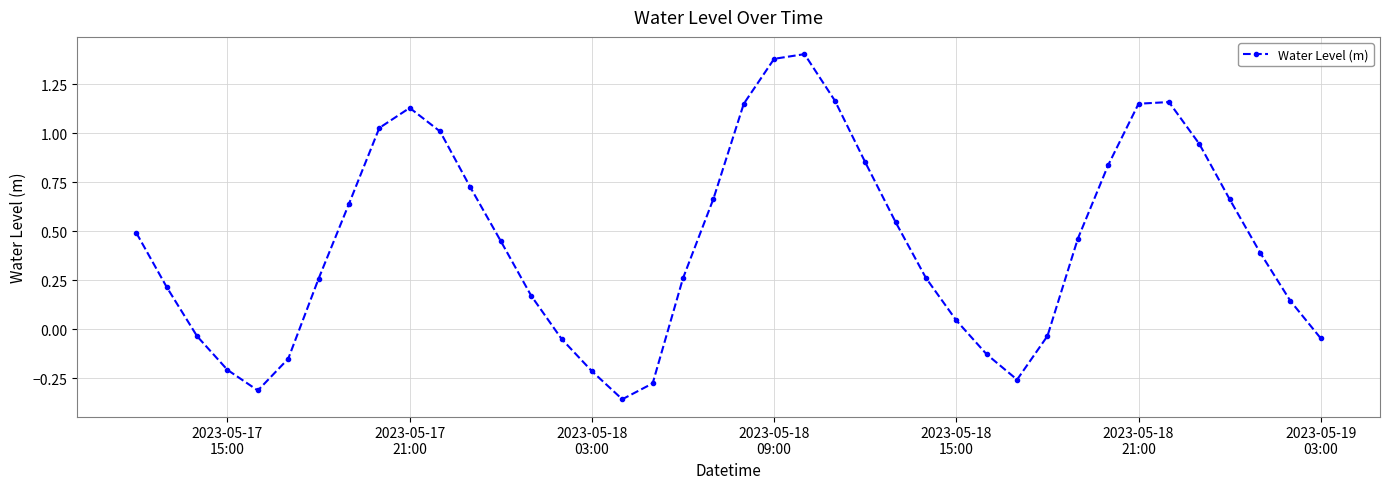

True or false: there are more than 2 points higher than both neighbors.

True